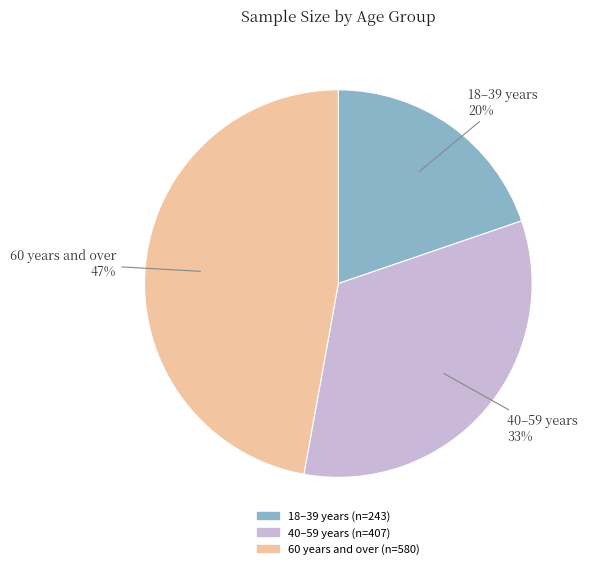

Is there a majority slice in this chart?

No